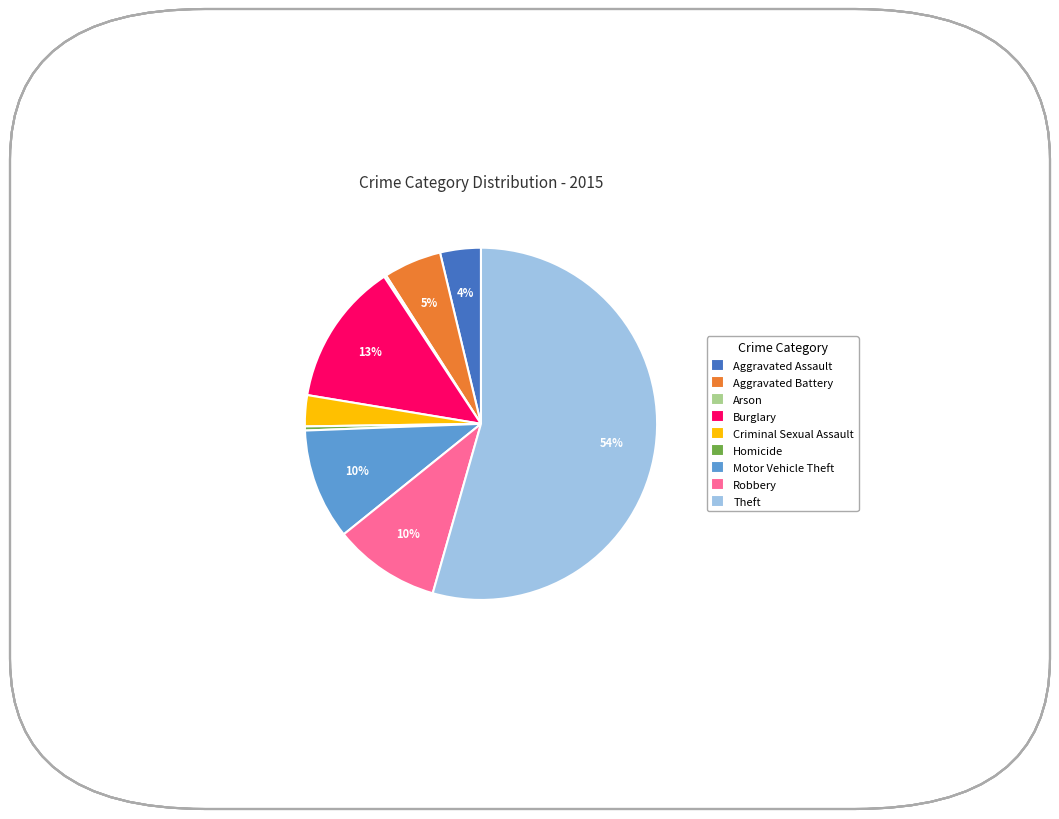

Between Aggravated Battery and Criminal Sexual Assault, which is larger?

Aggravated Battery